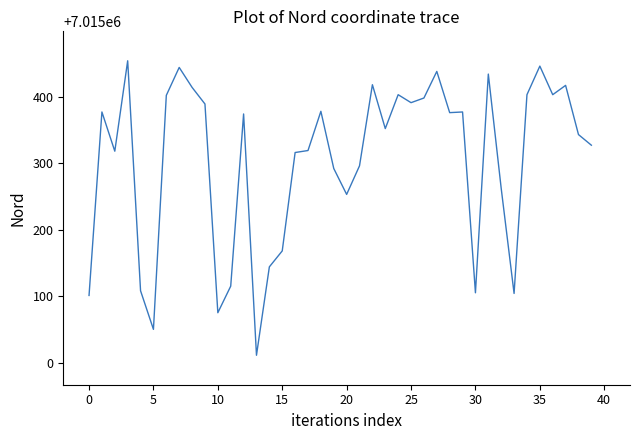

What is the smallest value displayed?

7015011